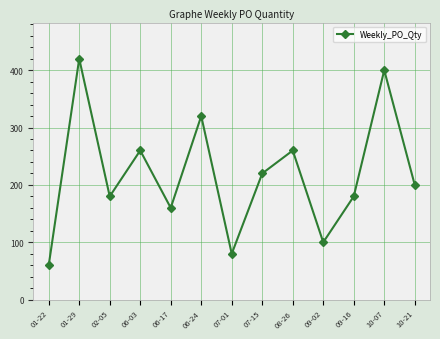

Does the chart display data point markers on the line(s)?

Yes